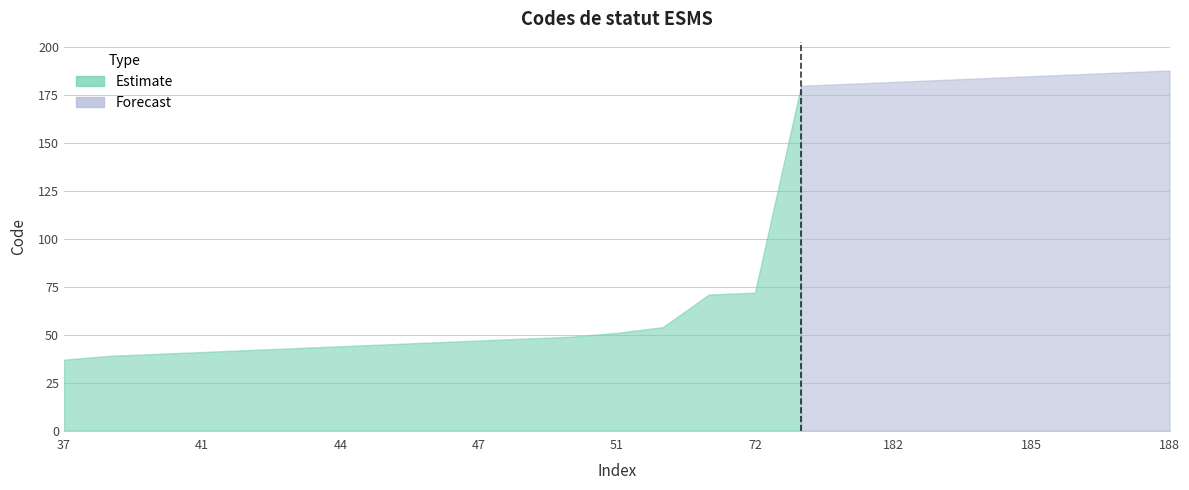

The value at 185 is 185. True or false?

True